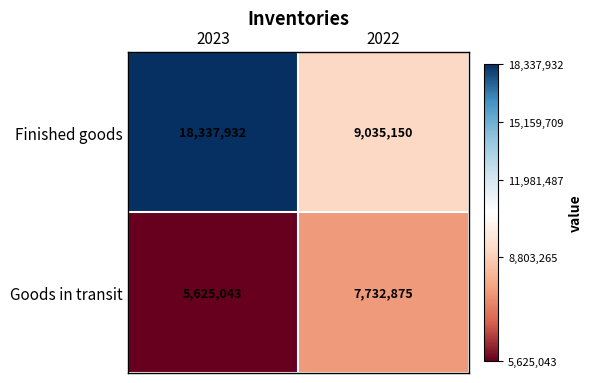

Rank the series by their average value, from lowest to highest.

Goods in transit, Finished goods